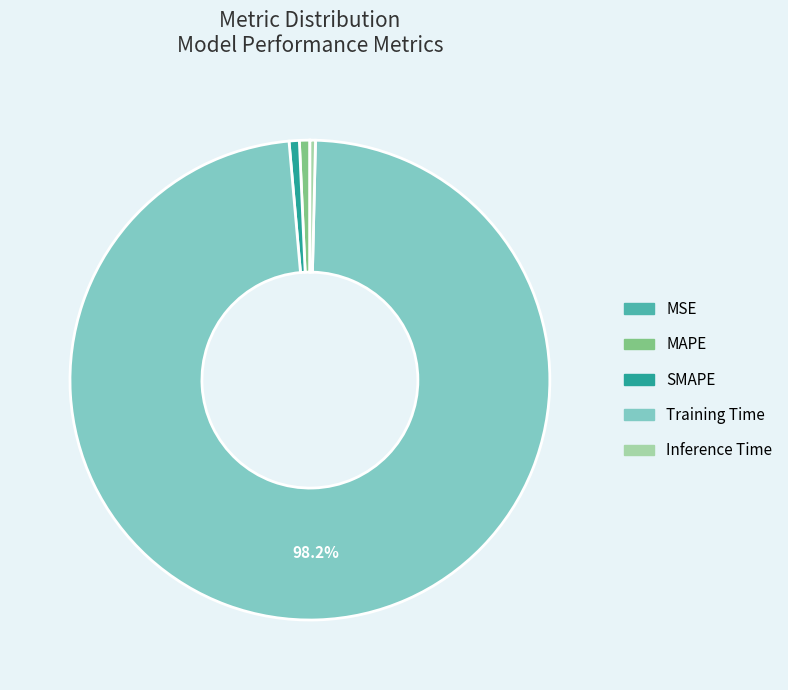

Does any single category account for the majority?

Yes